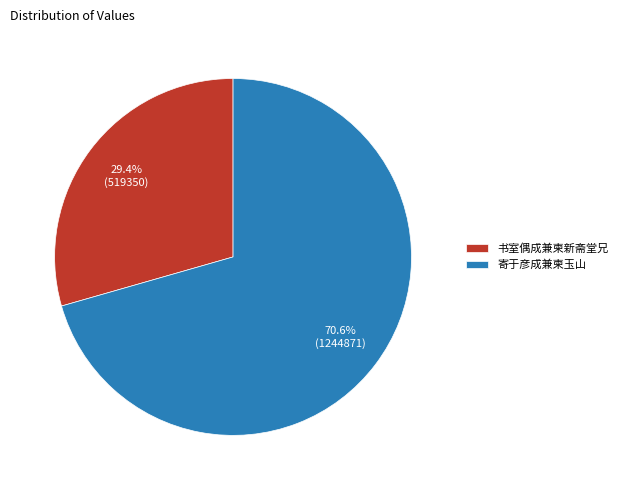

The 寄于彦成兼柬玉山 slice represents 71% of the pie. True or false?

True